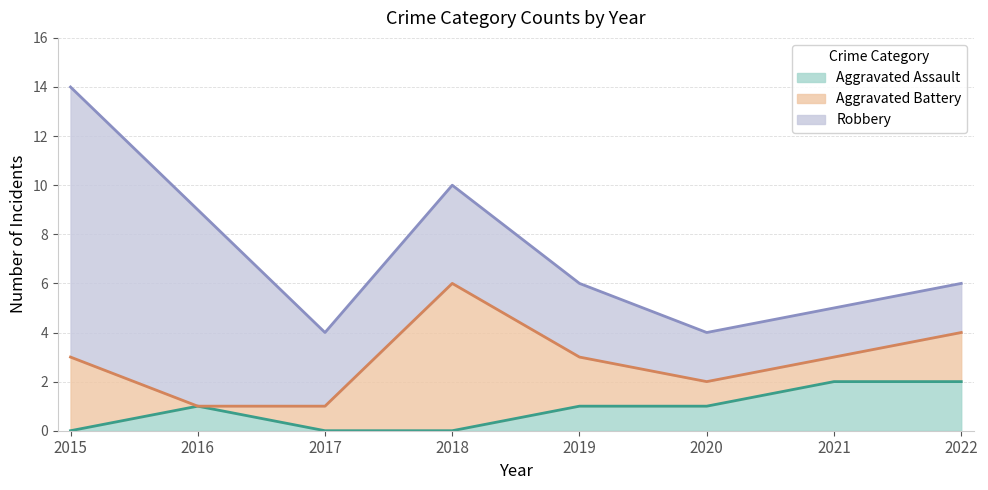

The value of Aggravated Assault at 2020 is 1. True or false?

True